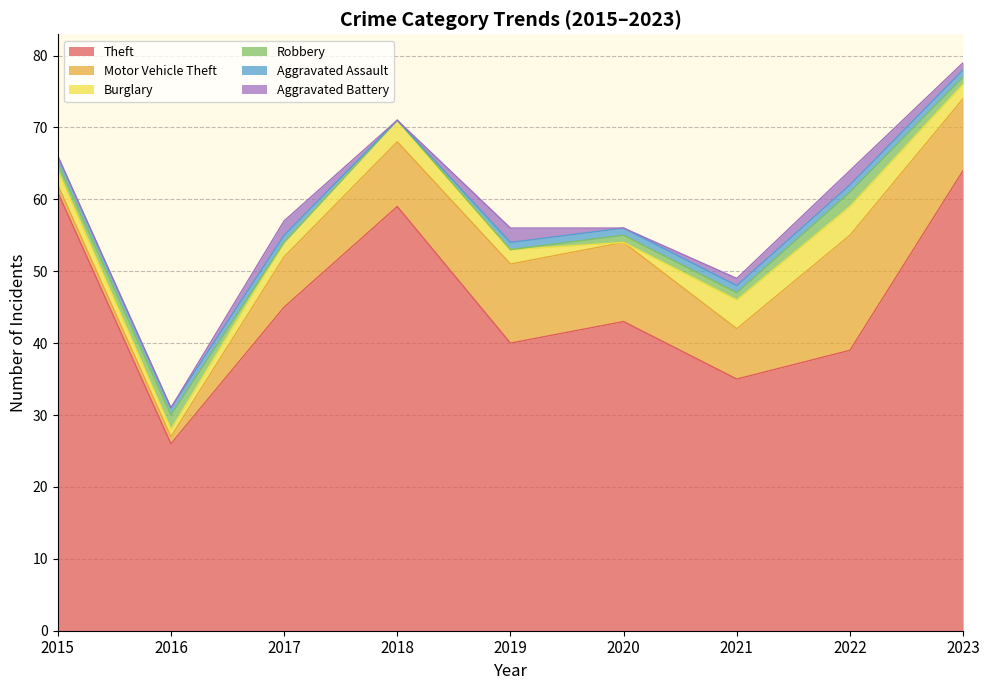

True or false: Burglary and Motor Vehicle Theft cross at least once.

False